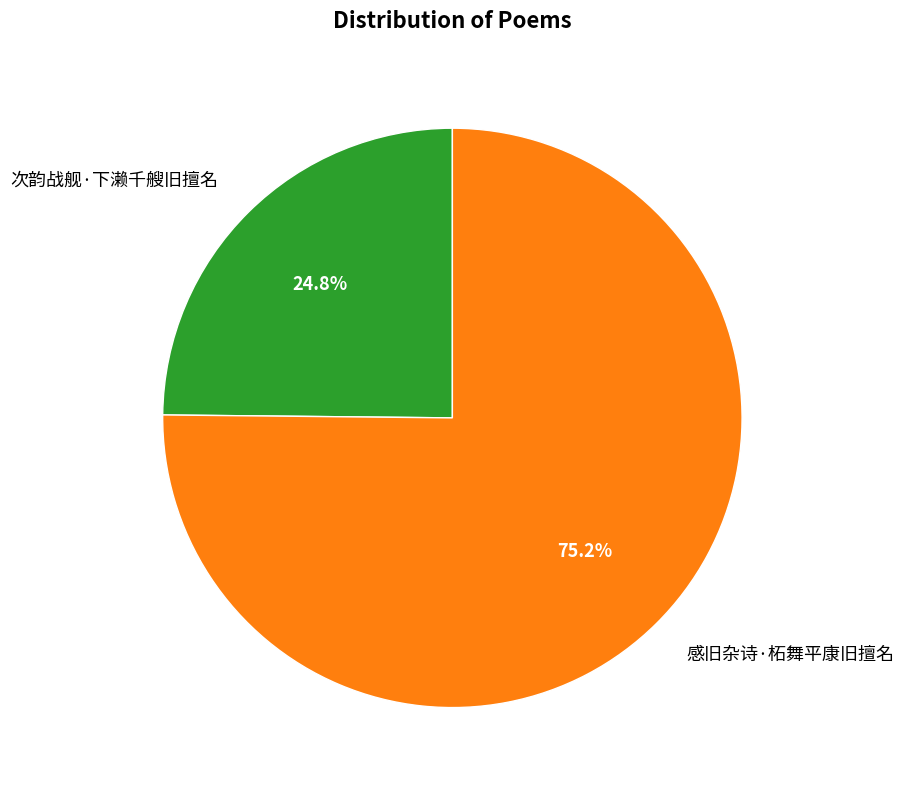

Between 次韵战舰·下濑千艘旧擅名 and 感旧杂诗·柘舞平康旧擅名, which is larger?

感旧杂诗·柘舞平康旧擅名